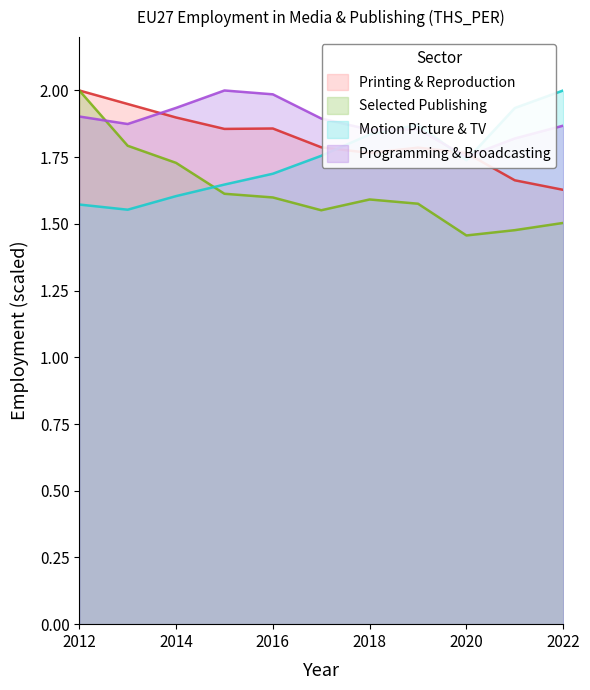

What is the smallest value displayed?

1.5